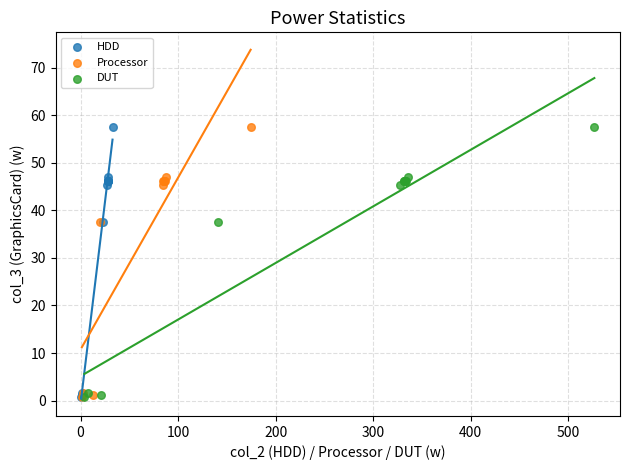

What are all the series names shown in the legend?

HDD, Processor, DUT